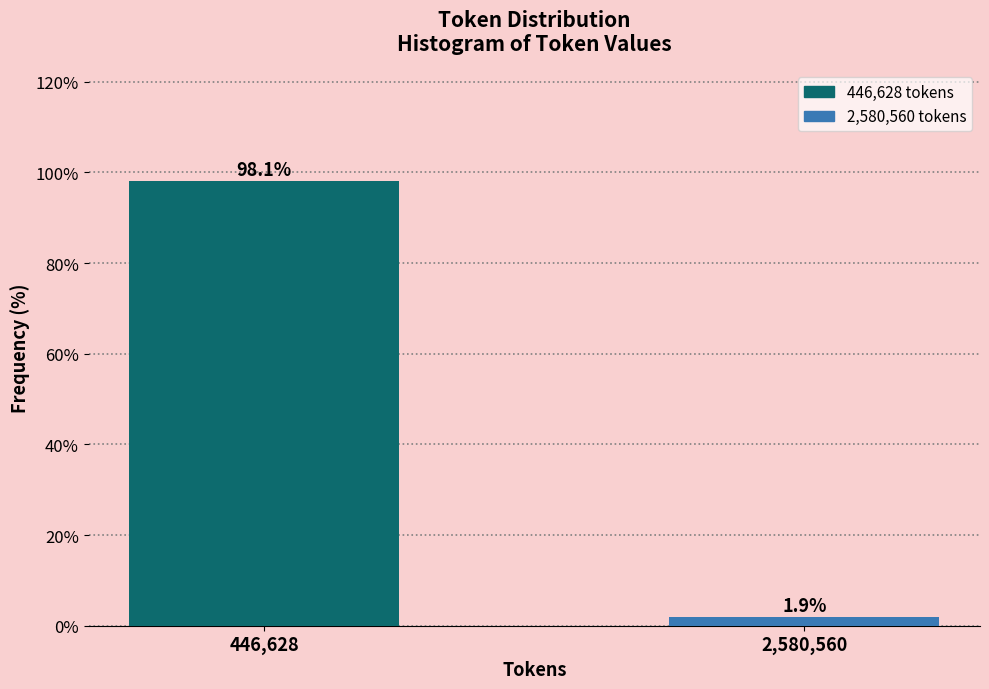

Reading left to right, what are all the values shown in this chart?

446,628=98.1	2,580,560=1.9